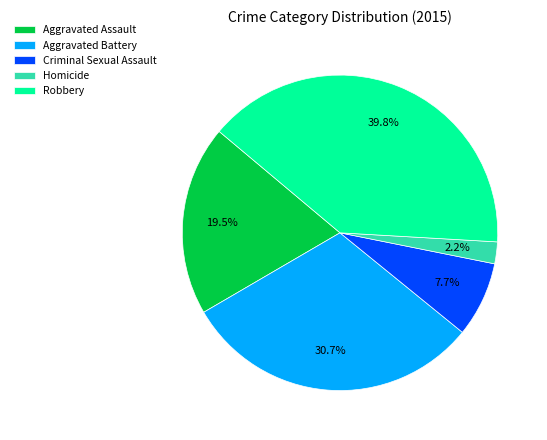

Do Homicide and Aggravated Battery together represent more than half of the pie?

No